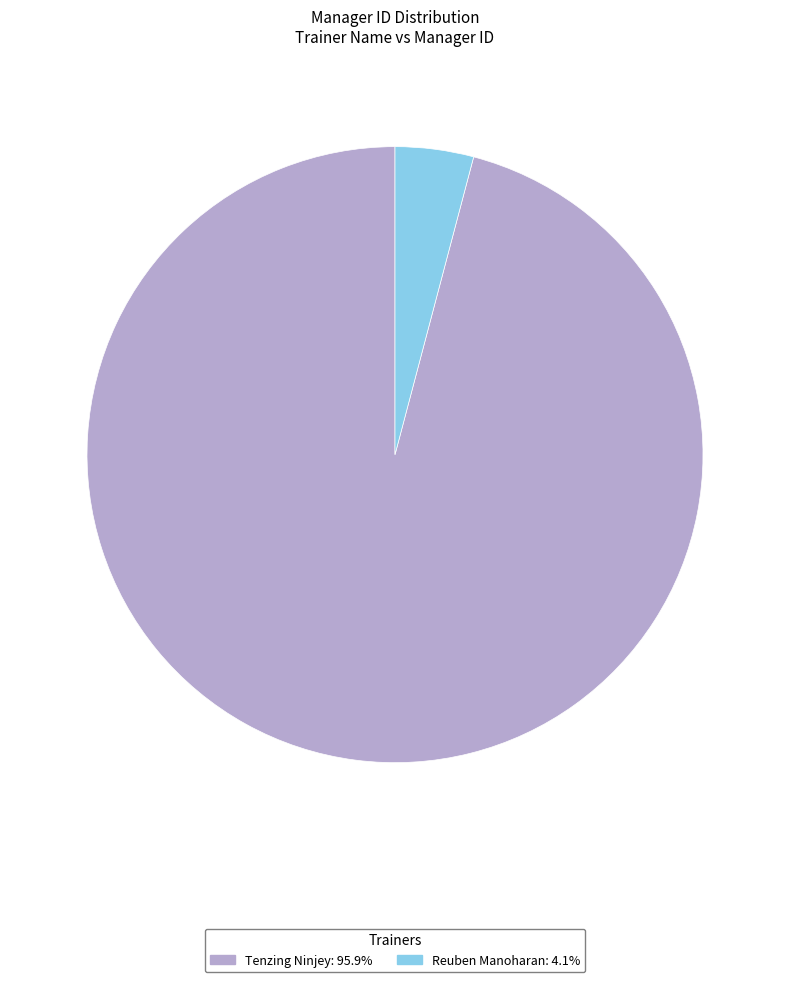

Rank the categories by value from highest to lowest.

Tenzing Ninjey, Reuben Manoharan